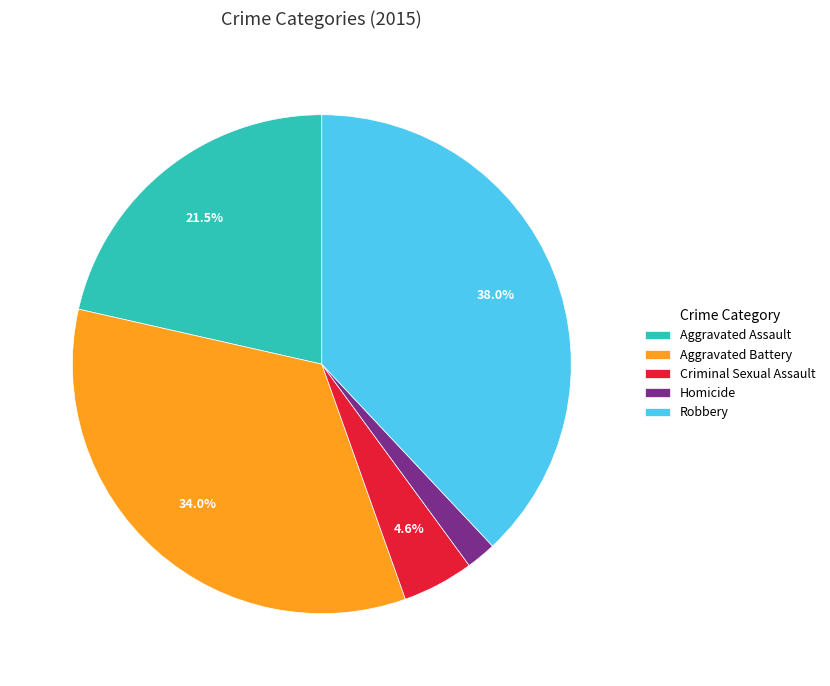

To the nearest percent, what is the difference between the largest and smallest slice percentages?

36%